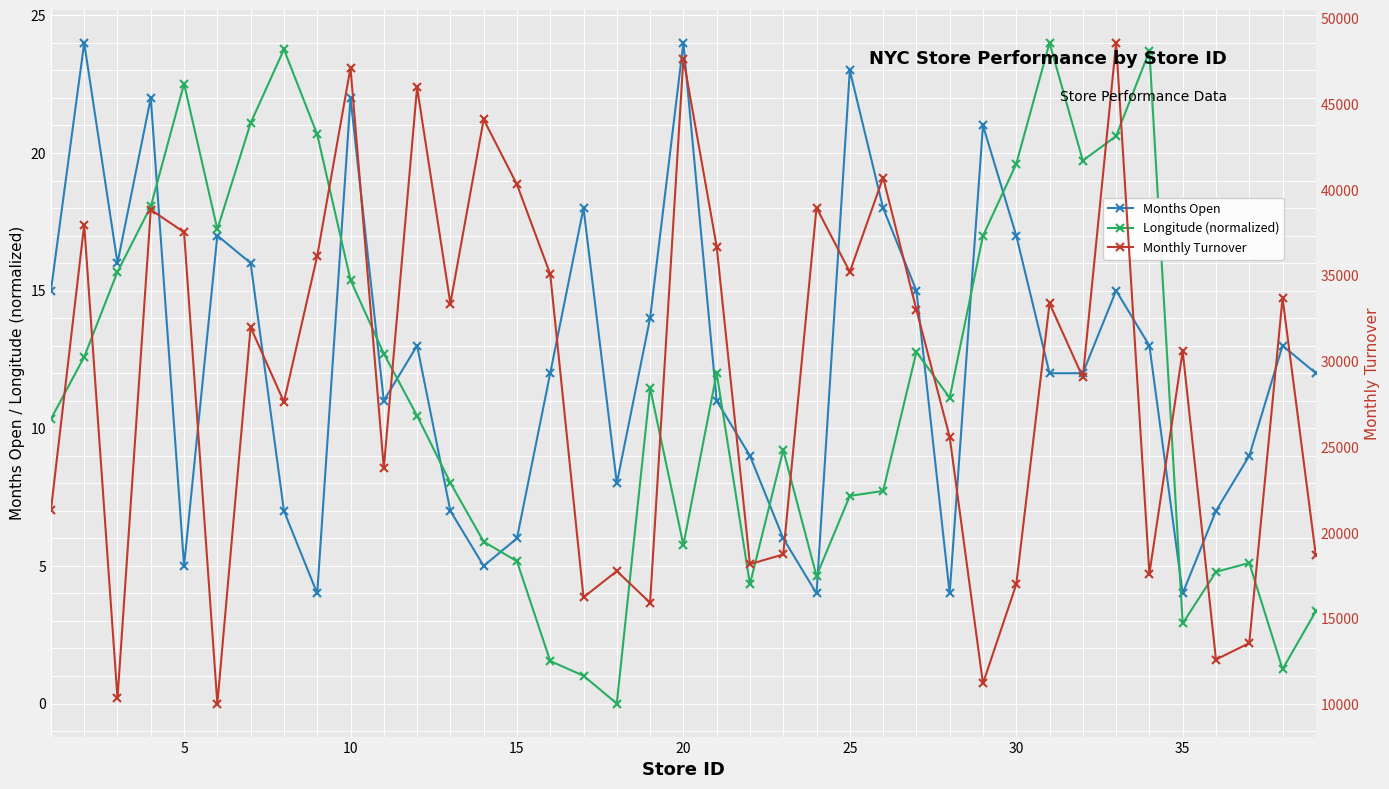

True or false: Monthly Turnover and Months Open intersect in this chart.

False